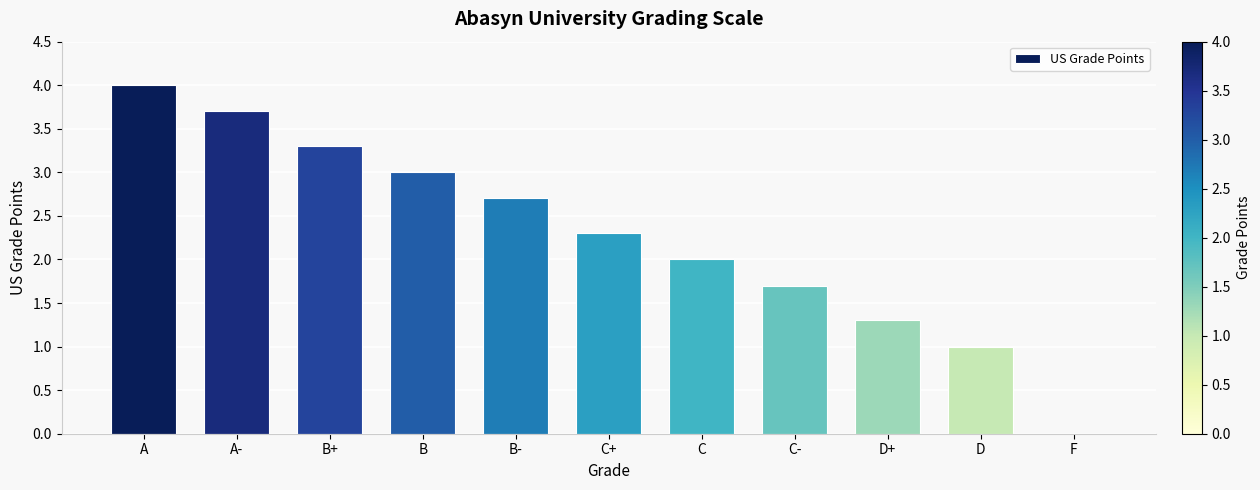

The chart shows a value of 4.3 at B-. True or false?

False